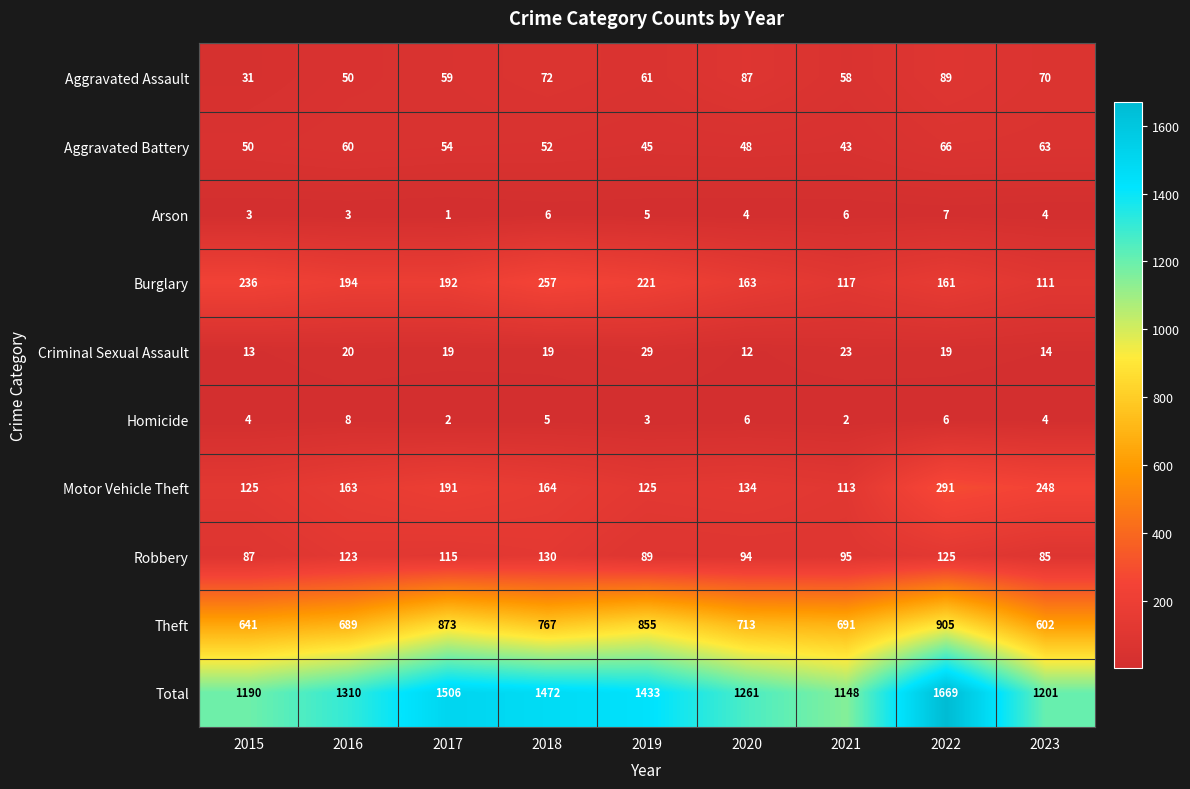

The value of Arson at 2016 is 2. True or false?

False